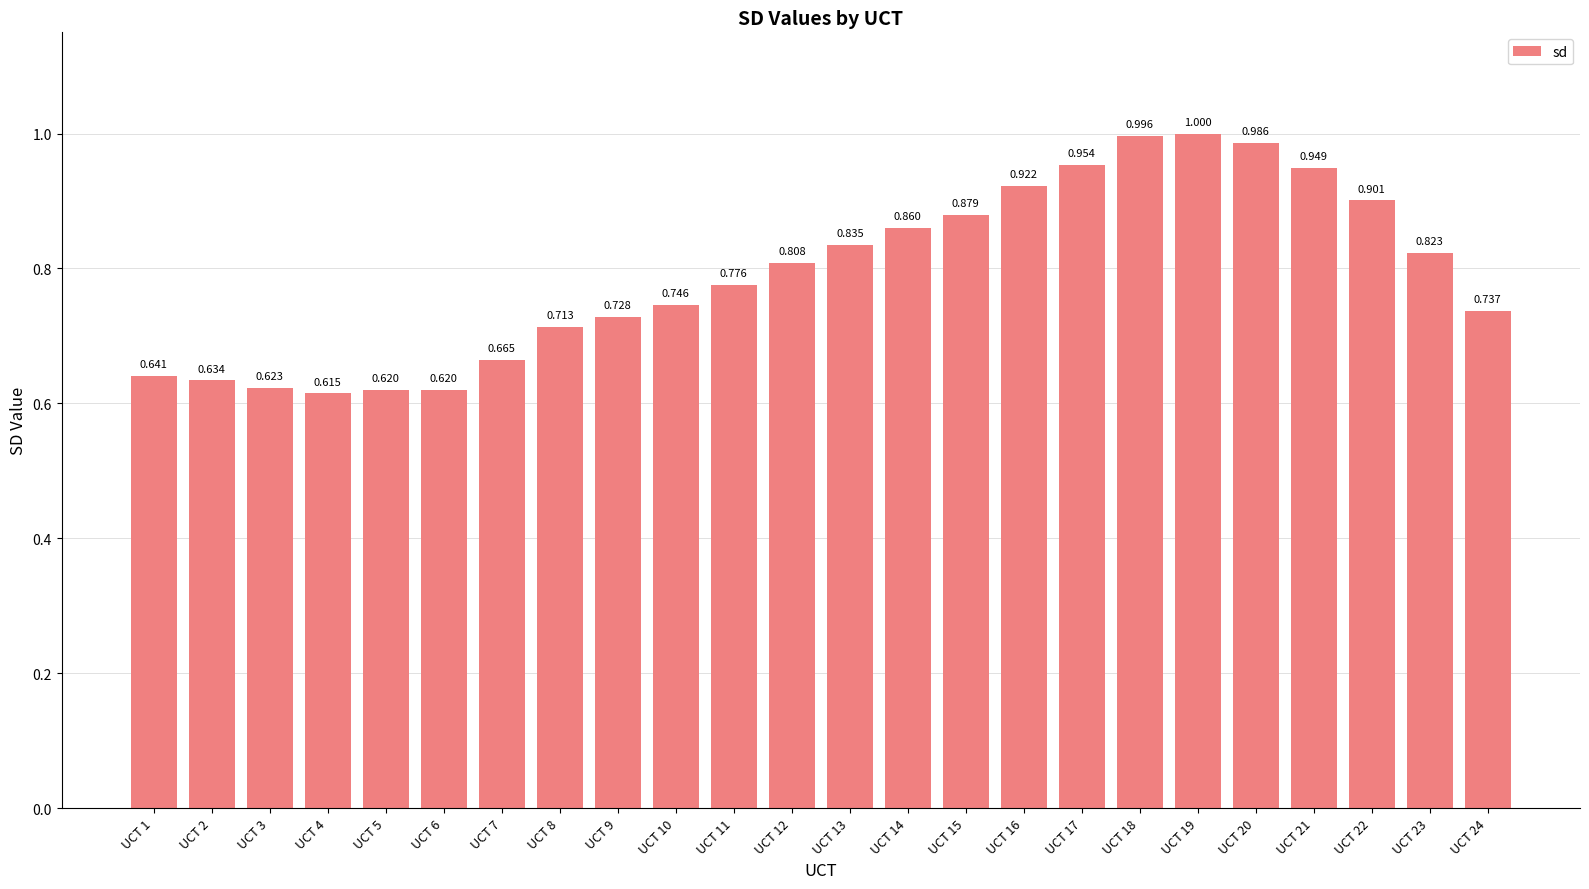

The value at UCT 15 is 0.9. True or false?

True